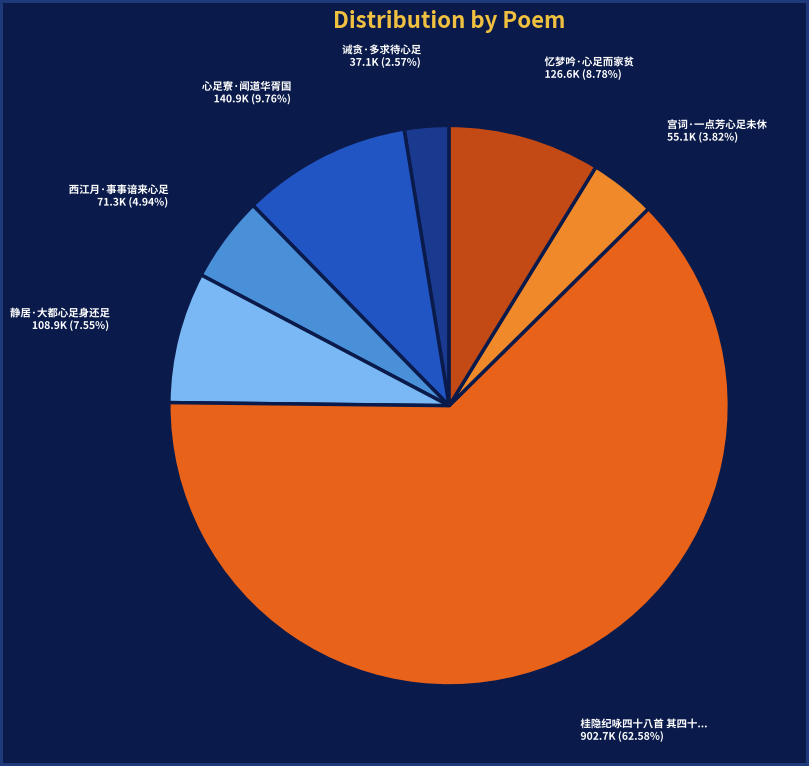

Does any single category account for the majority?

Yes